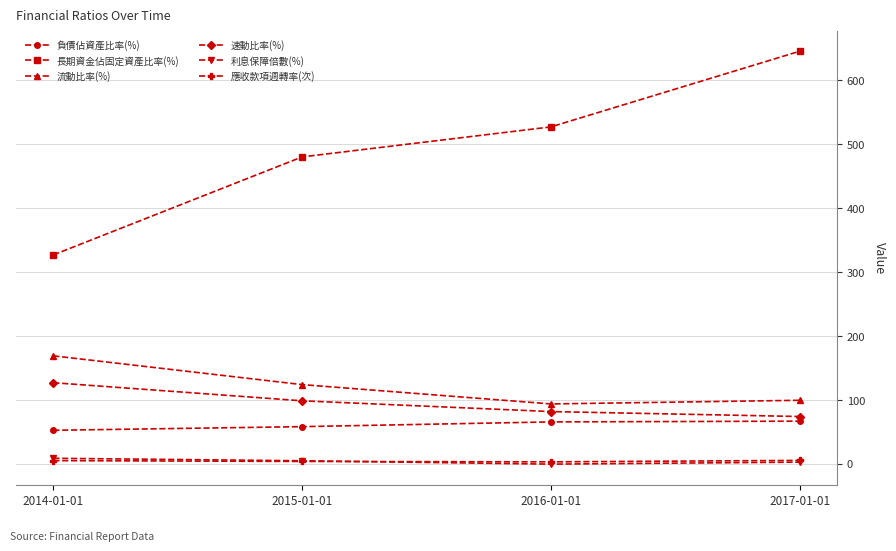

At which category is the sum across all series the highest?

2017-01-01